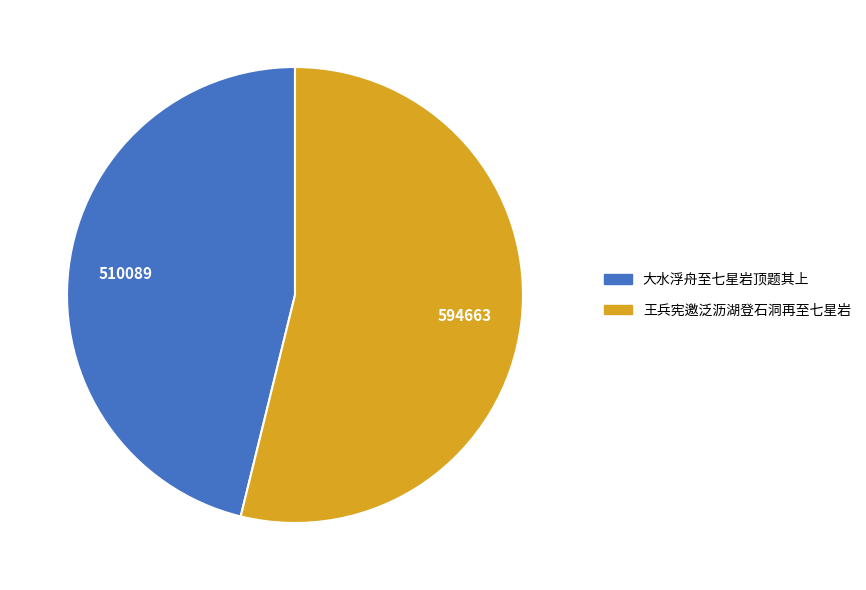

Between 王兵宪邀泛沥湖登石洞再至七星岩 and 大水浮舟至七星岩顶题其上, which is larger?

王兵宪邀泛沥湖登石洞再至七星岩